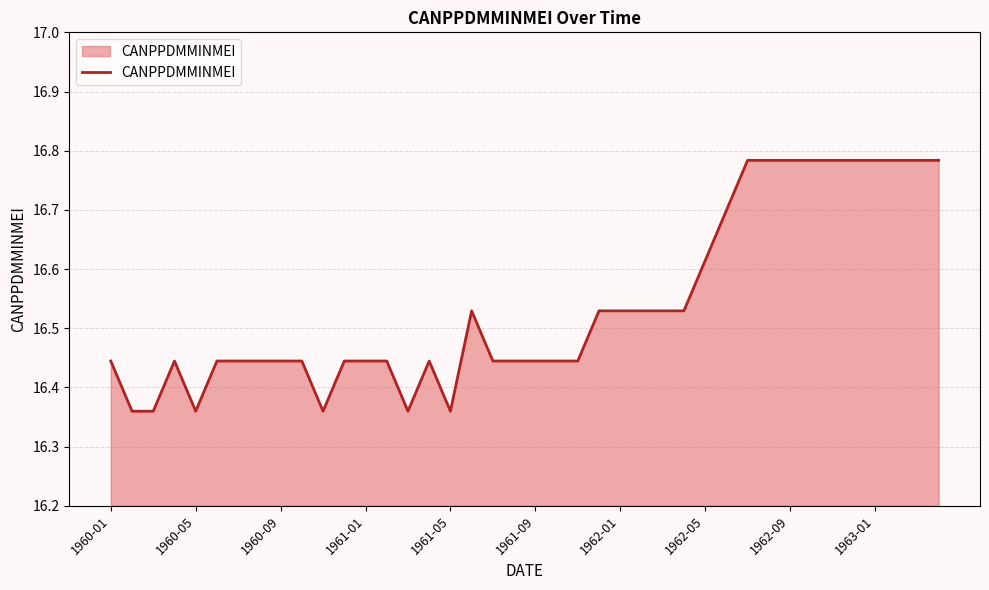

What is the difference between the maximum and minimum values?

0.4